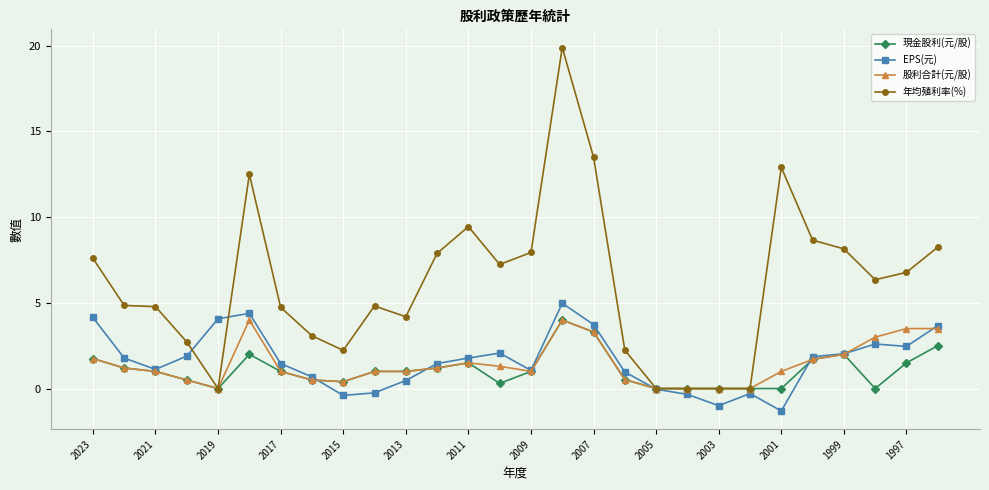

What is the minimum value shown in the chart?

-1.3